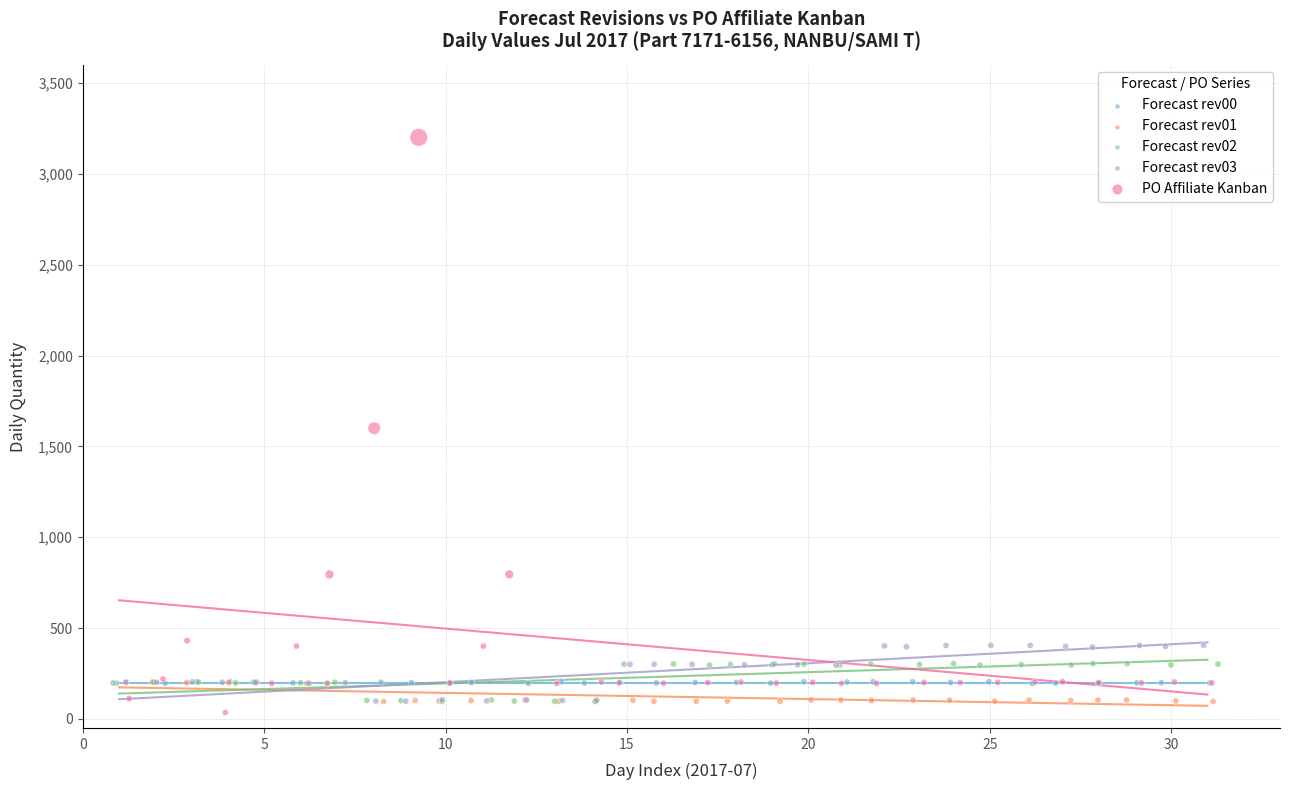

Which series reaches the maximum Y coordinate?

PO Affiliate Kanban